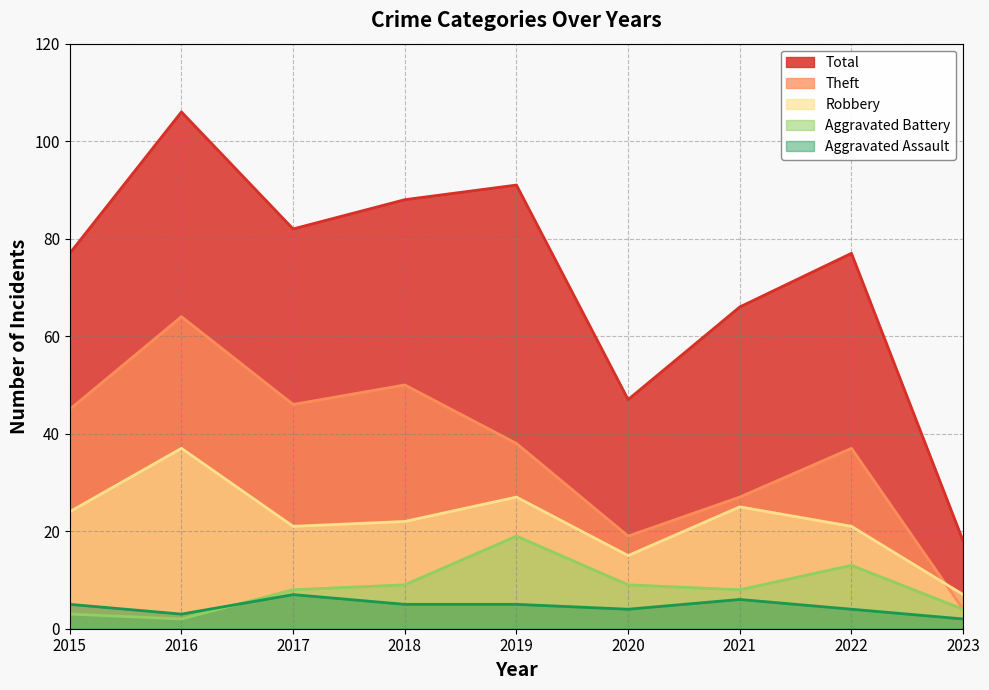

What is the sum of the Robbery values at 2022 and 2021?

46